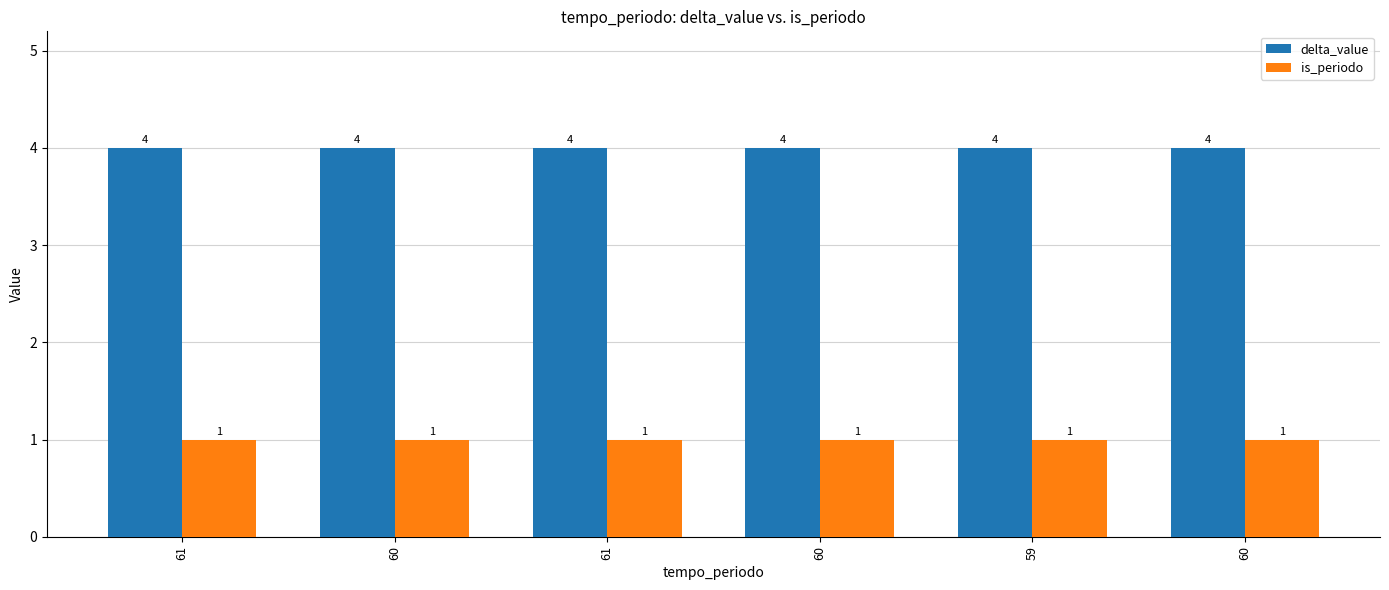

List the series in order of their overall mean, highest first.

delta_value, is_periodo